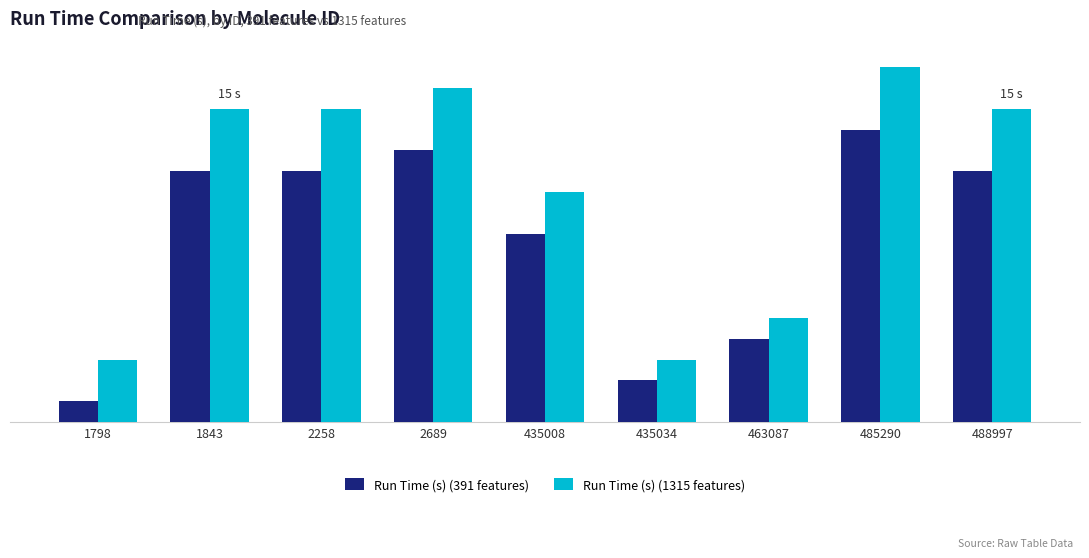

What are all the series names shown in the legend?

Run Time (s) (391 features), Run Time (s) (1315 features)